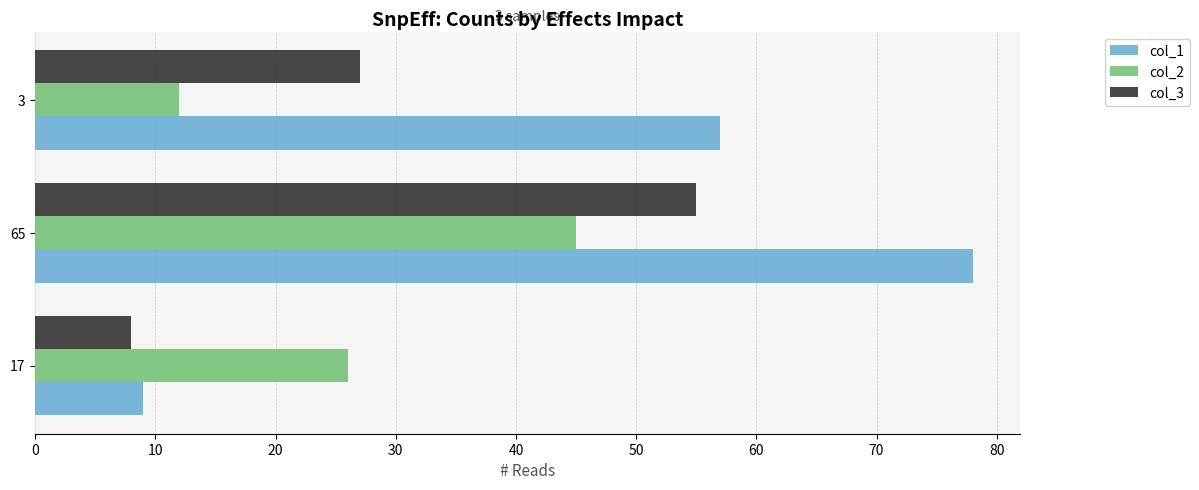

Count the number of data series in this chart.

3